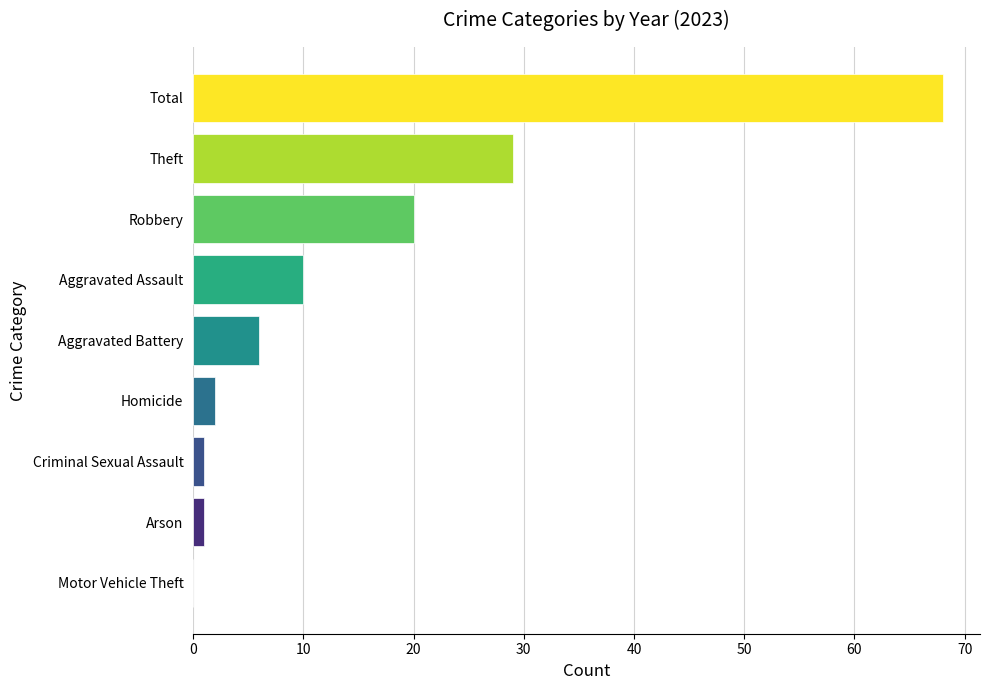

Which category has the highest value across all series?

Total